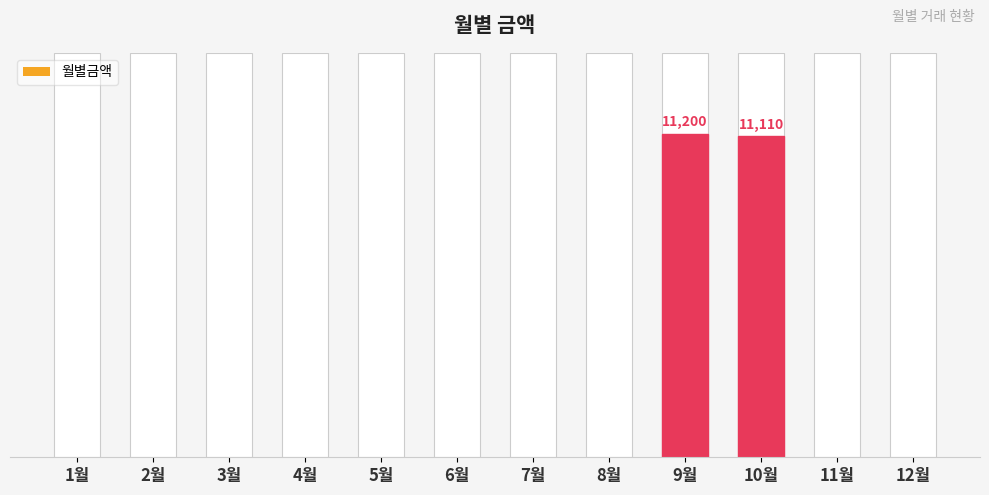

The value at 12월 is 4964. True or false?

False